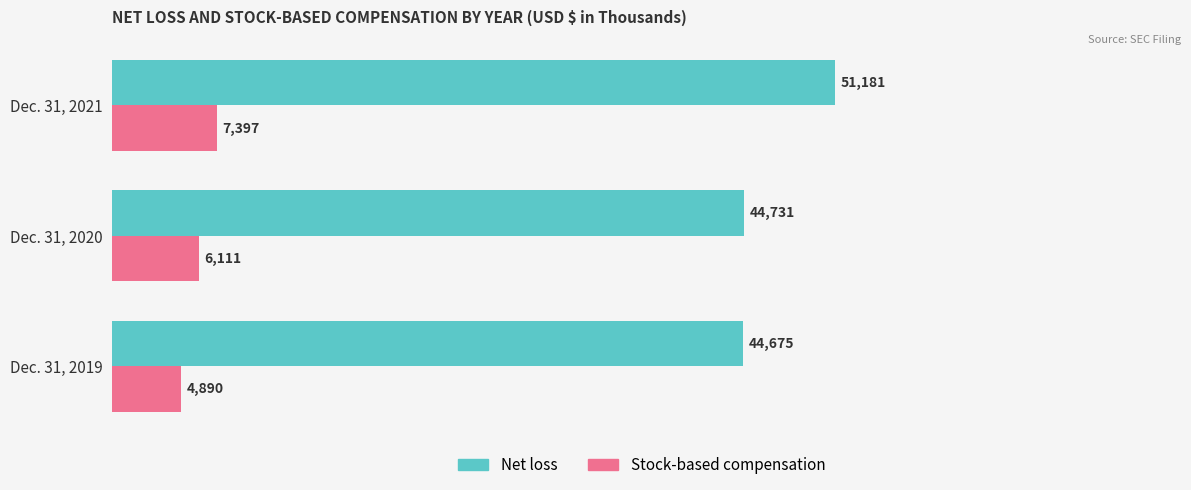

True or false: Net loss has a value of 44675 at Dec. 31, 2019.

True